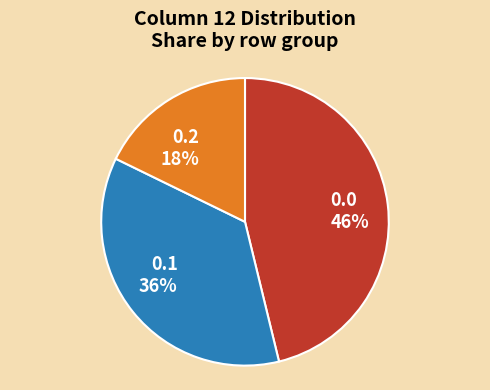

Do 0.0 and 0.2 together represent more than half of the pie?

Yes